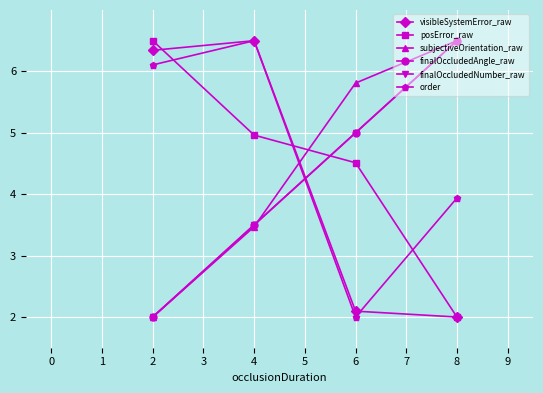

Is this an area chart (filled region under the line)?

No